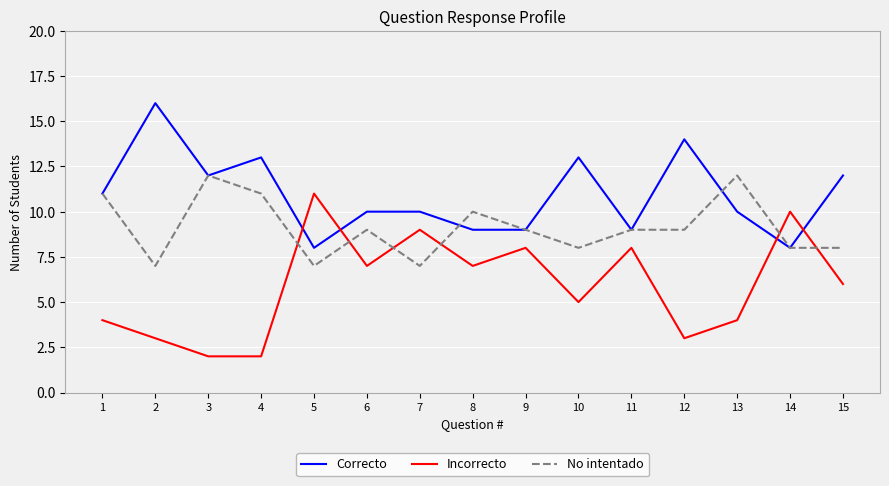

Is the value of Incorrecto at 4 greater than the value of No intentado at 7?

No